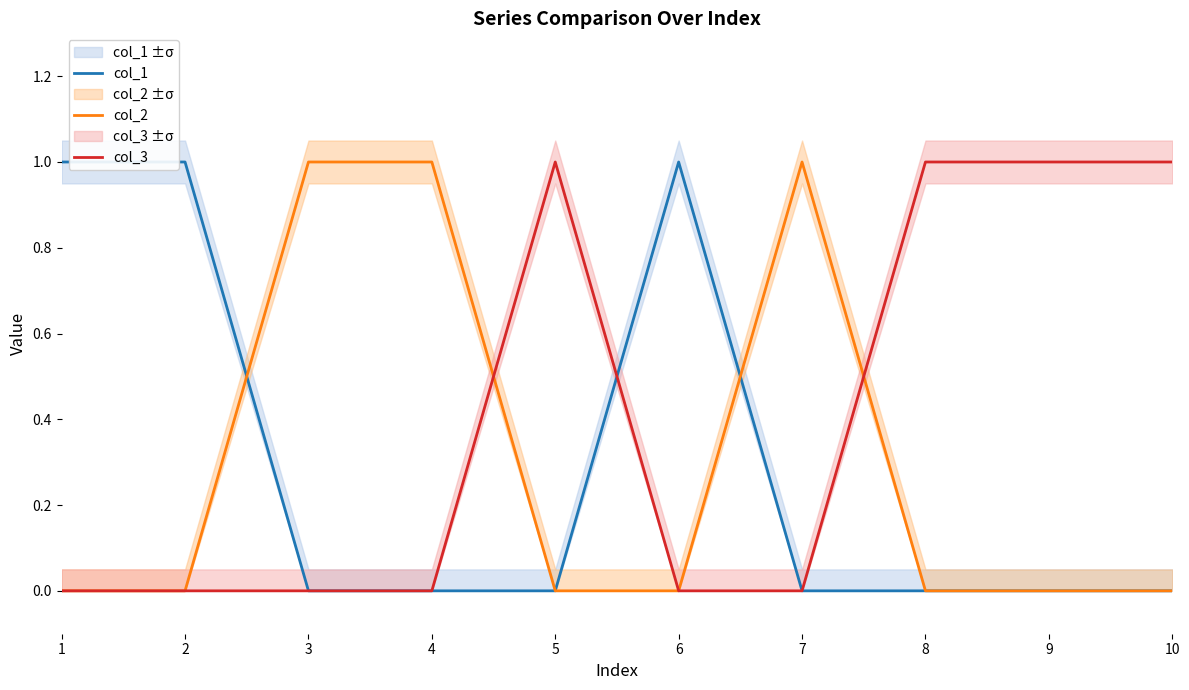

In col_1, how many points are higher than both neighbors (excluding endpoints)?

1